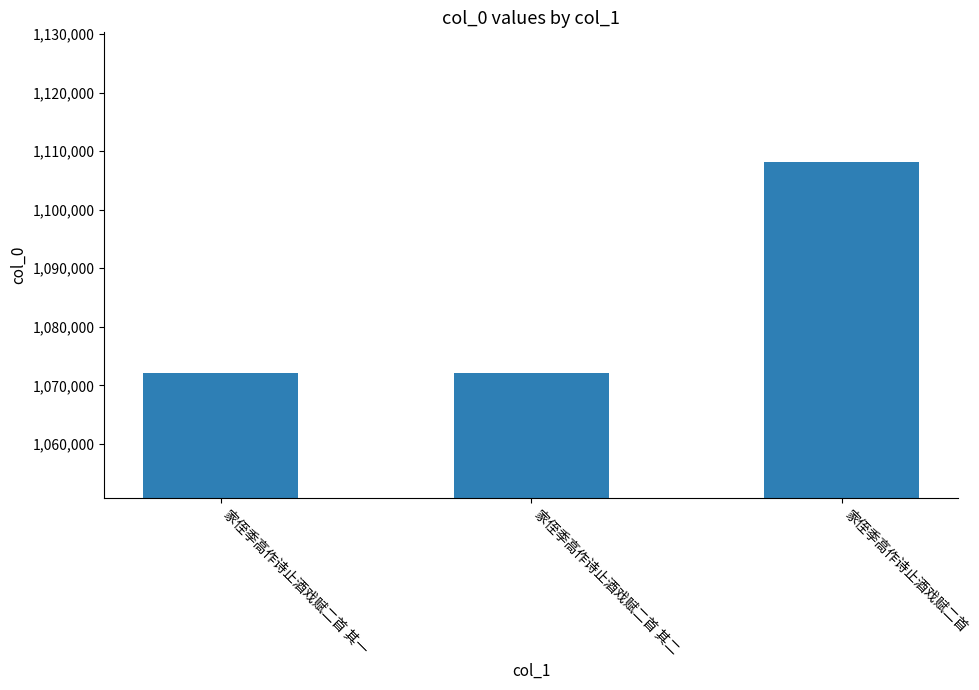

What position from the left is 家侄季高作诗止酒戏赋二首 其一?

1